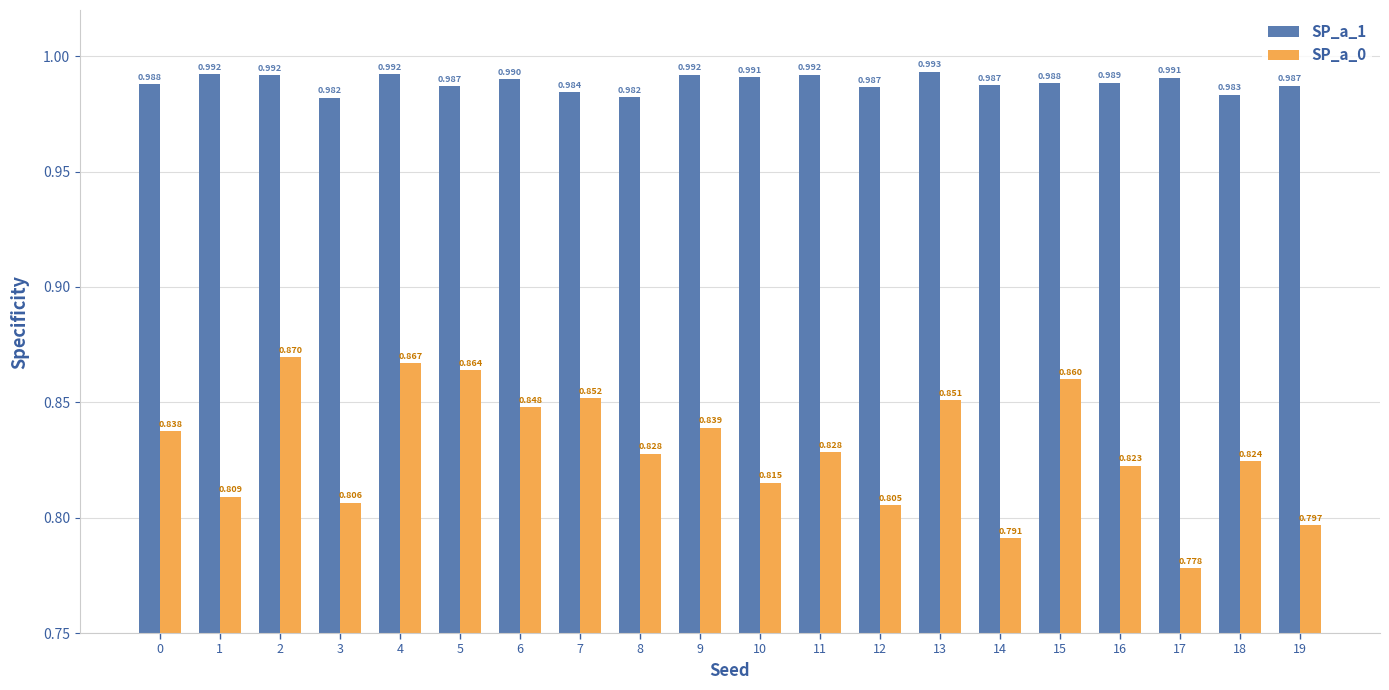

Is the value of SP_a_0 at 10 greater than the value of SP_a_1 at 8?

No